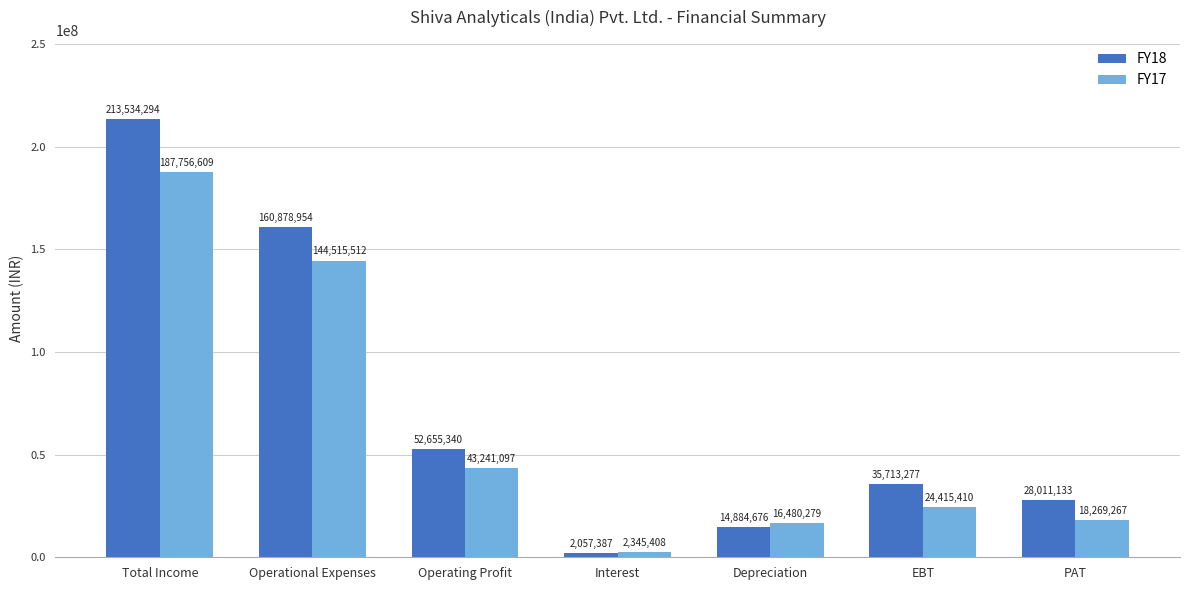

What is the label of the 4th bar from the left?

Interest